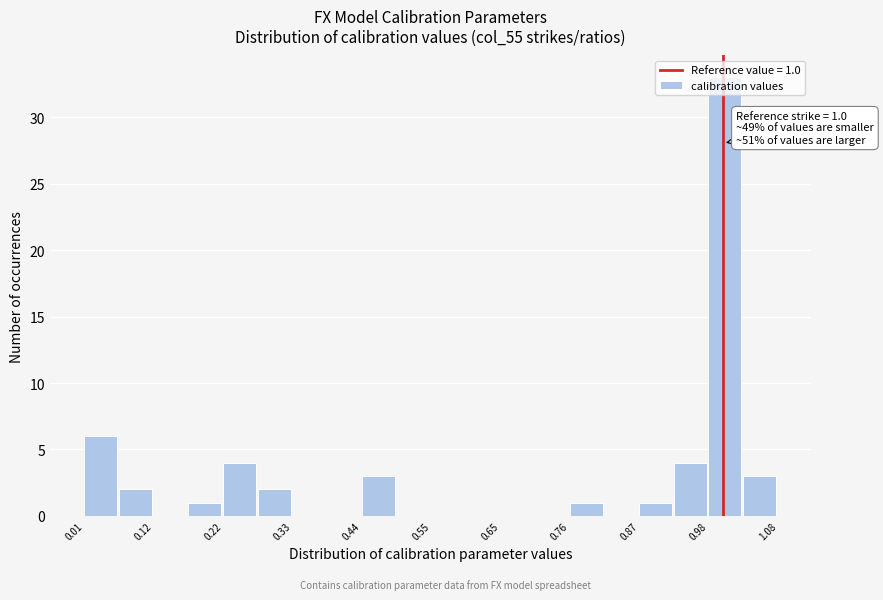

Around what value on the x-axis is the tallest bar? Give the approximate position of its centre, as read against the axis.

1.00